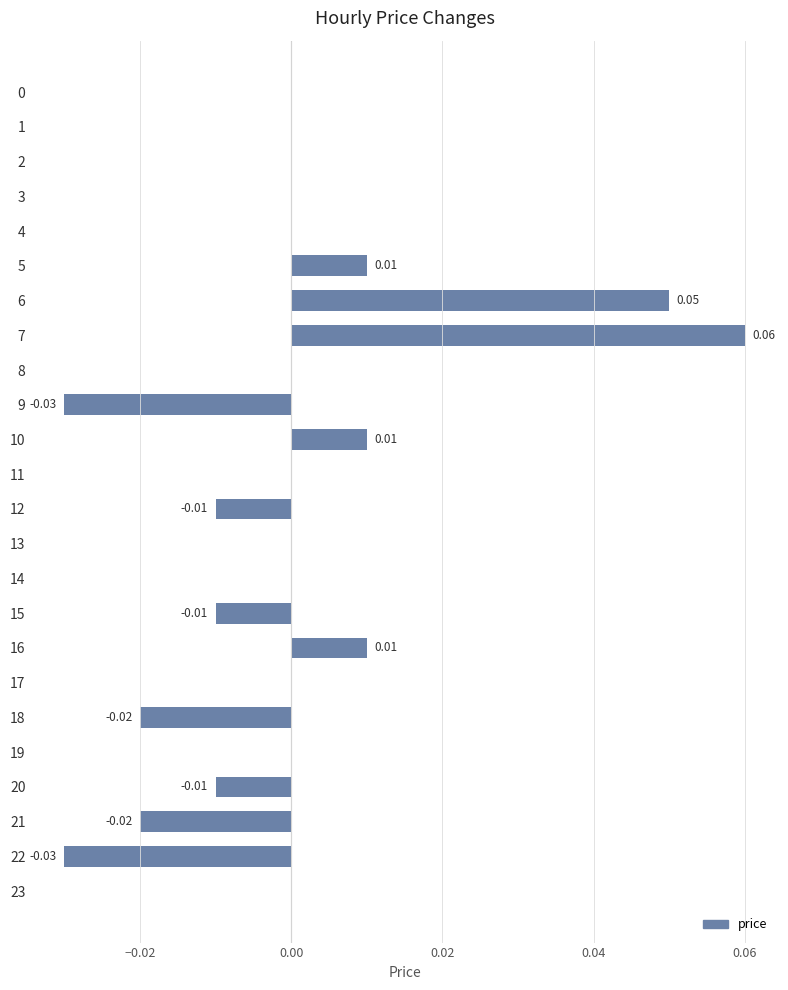

How many series are shown in this chart?

1